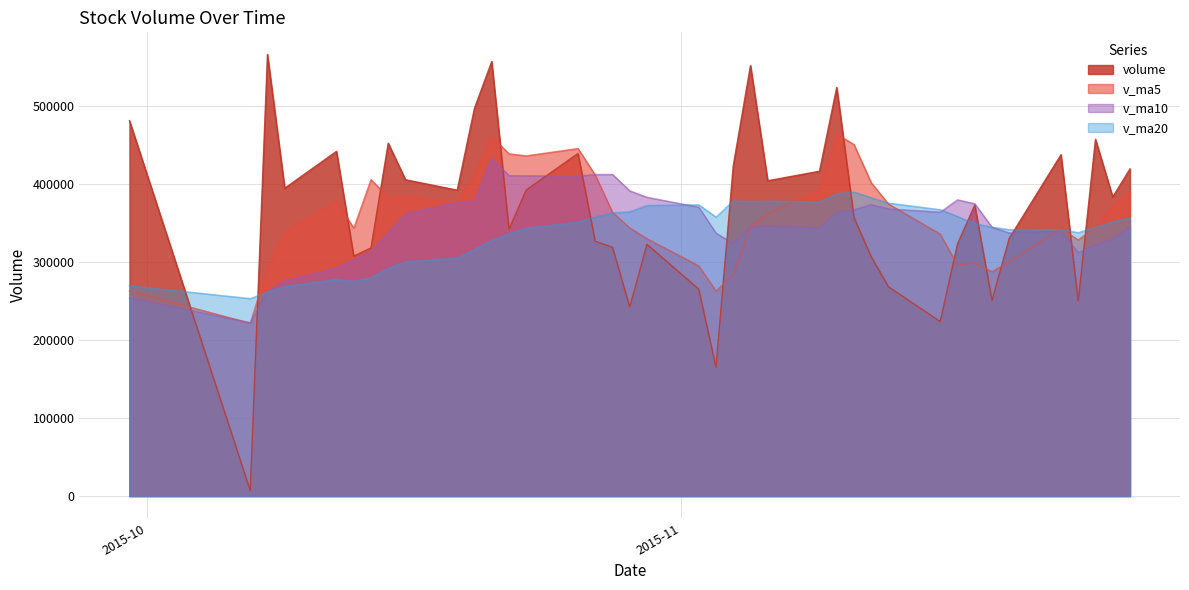

How many times do v_ma20 and v_ma5 cross each other?

7